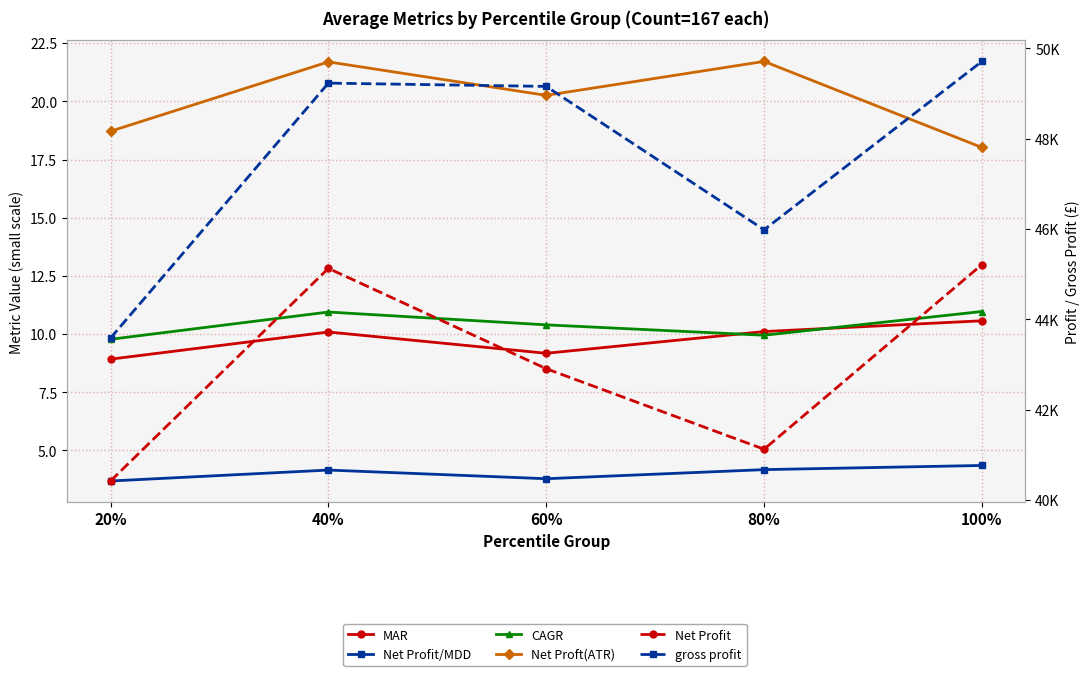

What is the total value across all series at 40%?

94403.4